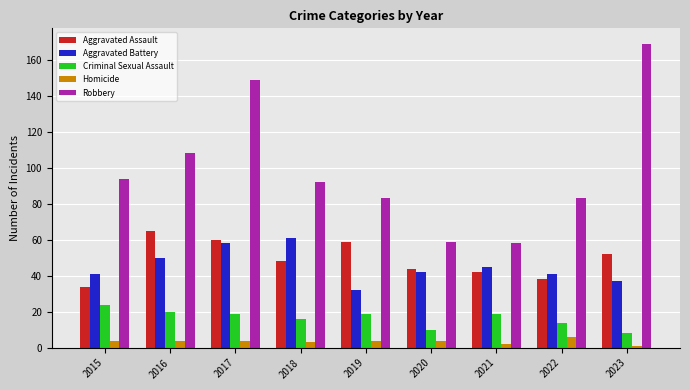

Rank the series at 2015 from highest to lowest value.

Robbery, Aggravated Battery, Aggravated Assault, Criminal Sexual Assault, Homicide